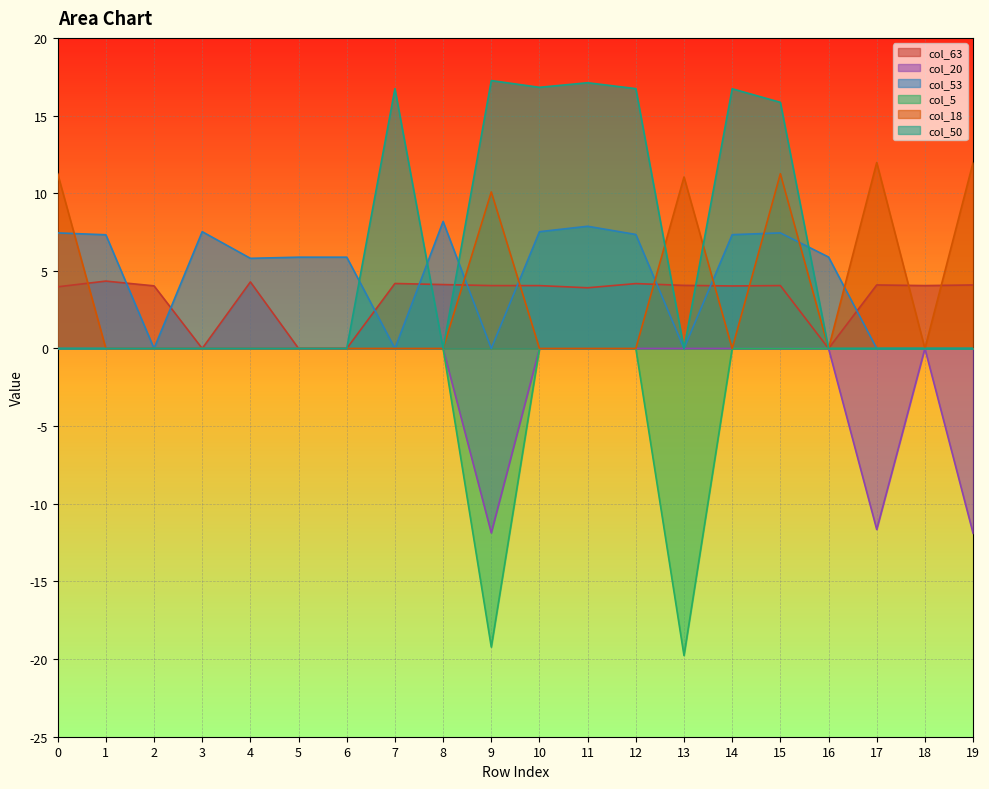

Reading left to right, list all the values displayed in this chart.

col_63: 0=4.0	1=4.3	2=4.0	3=0.0	4=4.3	5=0.0	6=0.0	7=4.2	8=4.1	9=4.0	10=4.0	11=3.9	12=4.2	13=4.1	14=4.0	15=4.1	16=0.0	17=4.1	18=4.0	19=4.1
col_20: 0=0.0	1=0.0	2=0.0	3=0.0	4=0.0	5=0.0	6=0.0	7=0.0	8=0.0	9=-11.9	10=0.0	11=0.0	12=0.0	13=0.0	14=0.0	15=0.0	16=0.0	17=-11.7	18=0.0	19=-11.9
col_53: 0=7.4	1=7.3	2=0.0	3=7.5	4=5.8	5=5.9	6=5.9	7=0.0	8=8.2	9=0.0	10=7.5	11=7.9	12=7.3	13=0.0	14=7.3	15=7.4	16=5.9	17=0.0	18=0.0	19=0.0
col_5: 0=0.0	1=0.0	2=0.0	3=0.0	4=0.0	5=0.0	6=0.0	7=0.0	8=0.0	9=-19.2	10=0.0	11=0.0	12=0.0	13=-19.8	14=0.0	15=0.0	16=0.0	17=0.0	18=0.0	19=0.0
col_18: 0=11.3	1=0.0	2=0.0	3=0.0	4=0.0	5=0.0	6=0.0	7=0.0	8=0.0	9=10.1	10=0.0	11=0.0	12=0.0	13=11.0	14=0.0	15=11.3	16=0.0	17=12.0	18=0.0	19=12.0
col_50: 0=0.0	1=0.0	2=0.0	3=0.0	4=0.0	5=0.0	6=0.0	7=16.7	8=0.0	9=17.3	10=16.8	11=17.1	12=16.7	13=0.0	14=16.7	15=15.9	16=0.0	17=0.0	18=0.0	19=0.0